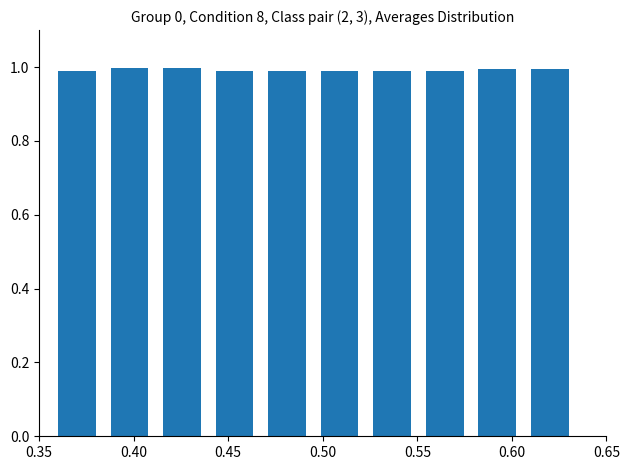

What is the sum of all values?

9.9